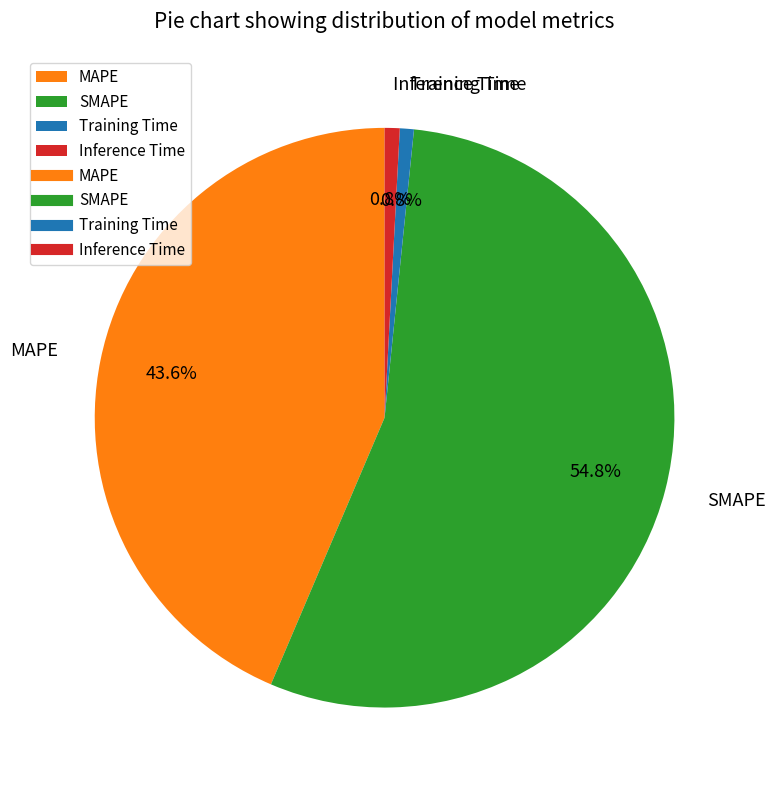

Does any single category account for the majority?

Yes